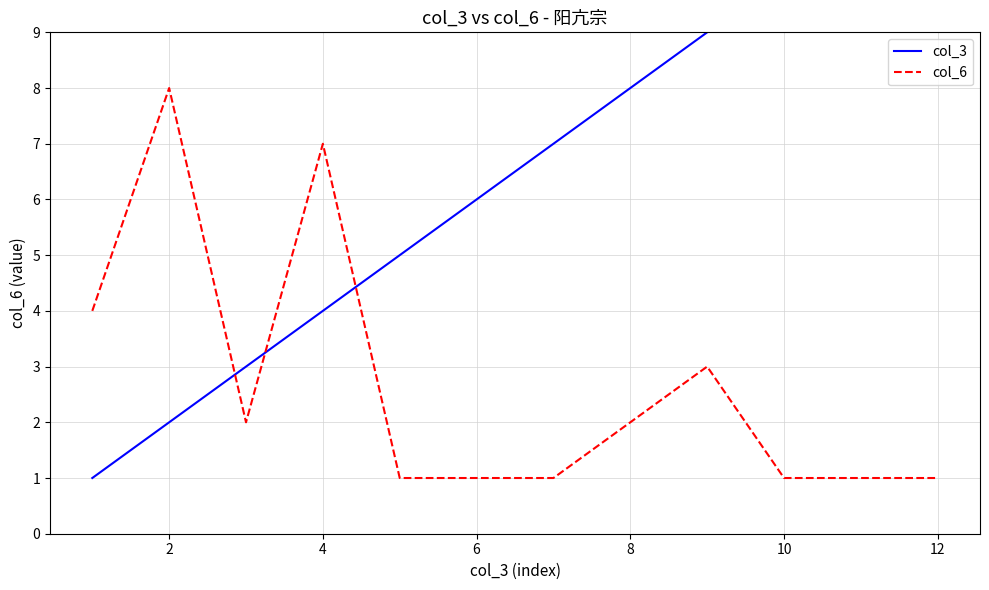

Is it true that col_6 equals 7 at 4?

True